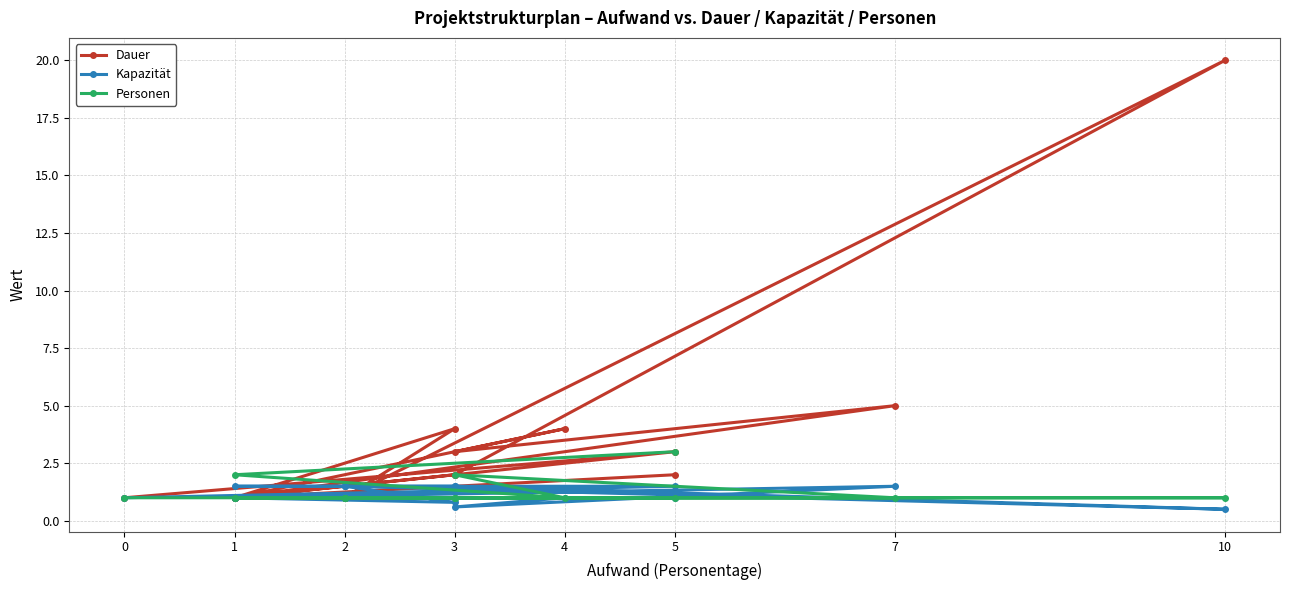

Is it true that Kapazität equals 1.7 at 0?

False